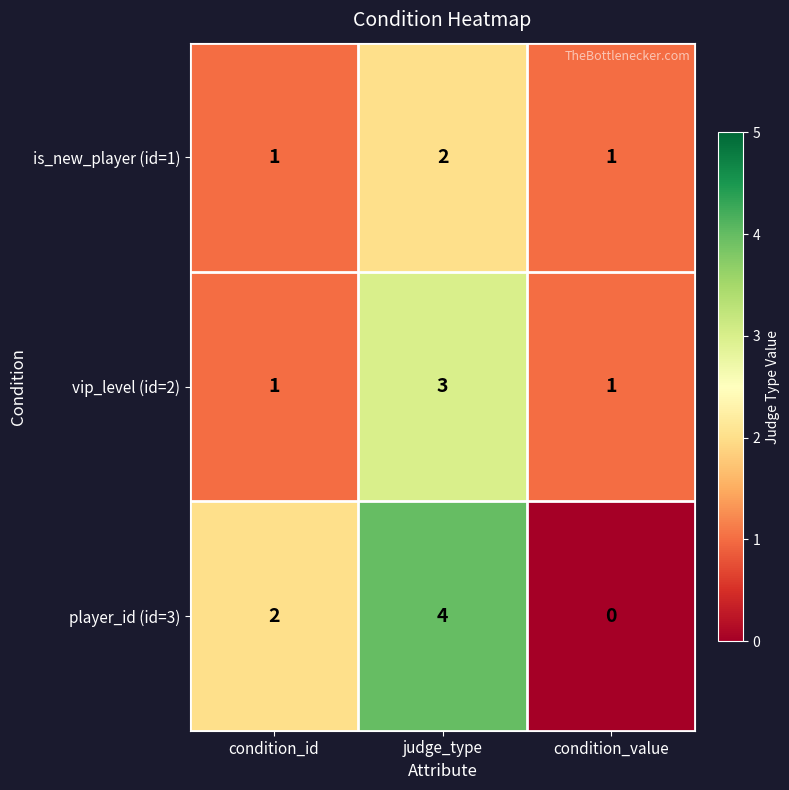

List the series in order of their overall mean, lowest first.

is_new_player (id=1), vip_level (id=2), player_id (id=3)